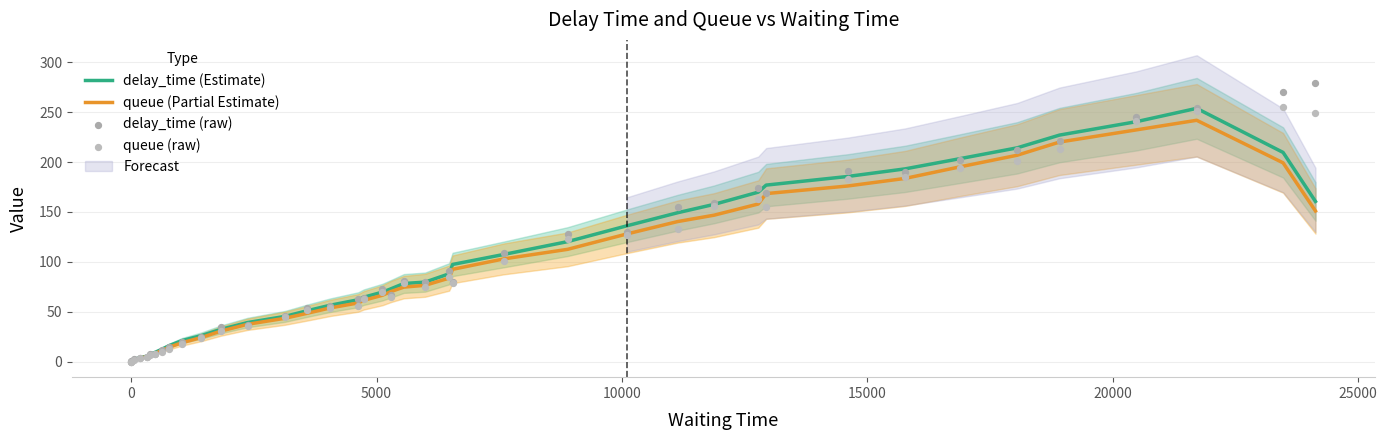

At how many categories does at least one series exceed 31?

29